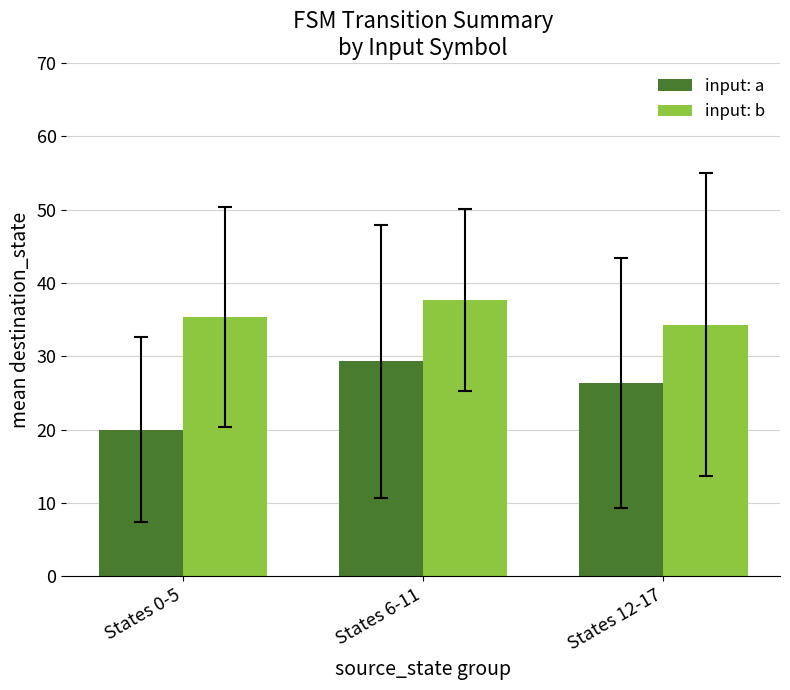

Rank the categories by input: a value from highest to lowest.

States 6-11, States 12-17, States 0-5